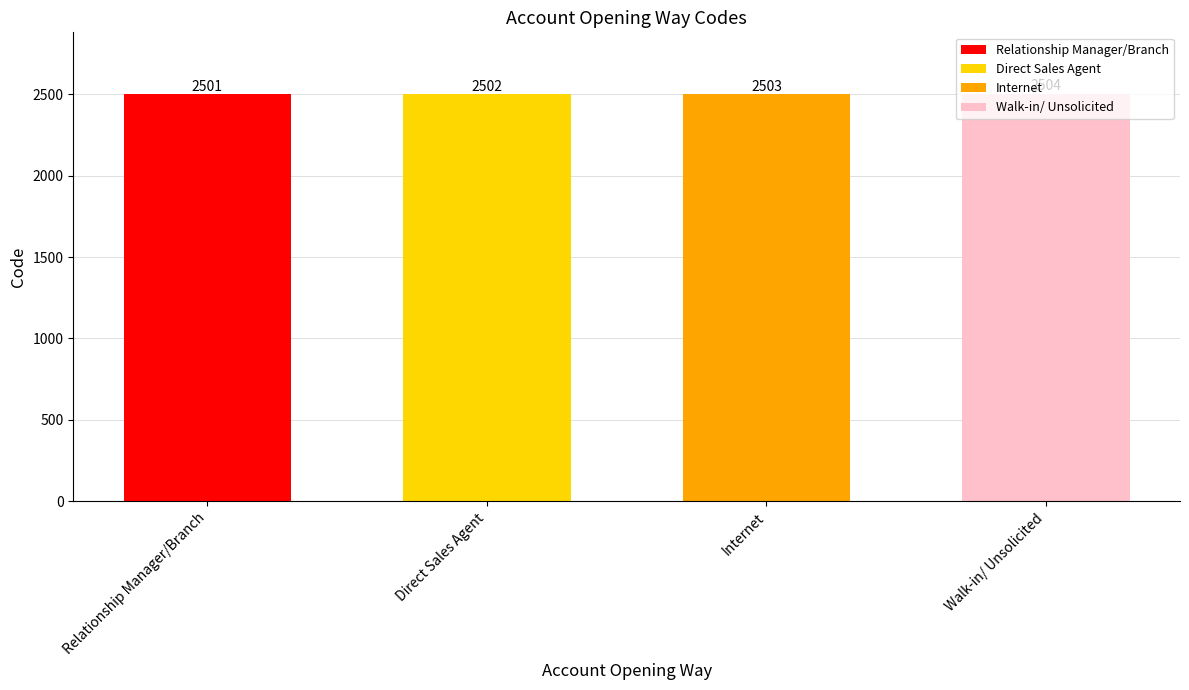

Reading left to right, what are all the values shown in this chart?

Relationship Manager/Branch=2501	Direct Sales Agent=2502	Internet=2503	Walk-in/ Unsolicited=2504